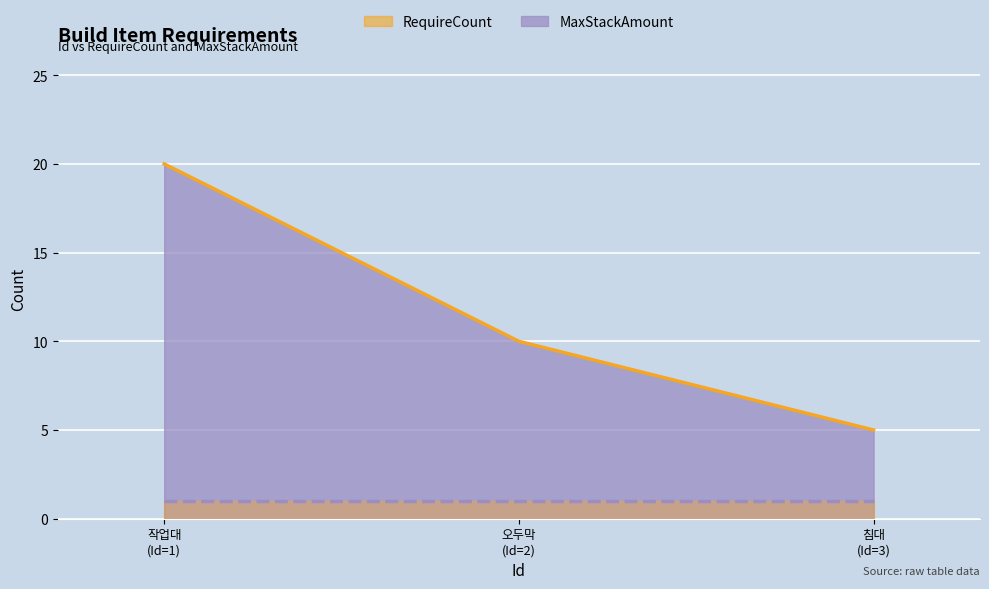

What is the difference between the values at 오두막 (Id=2) and 침대 (Id=3)?

5